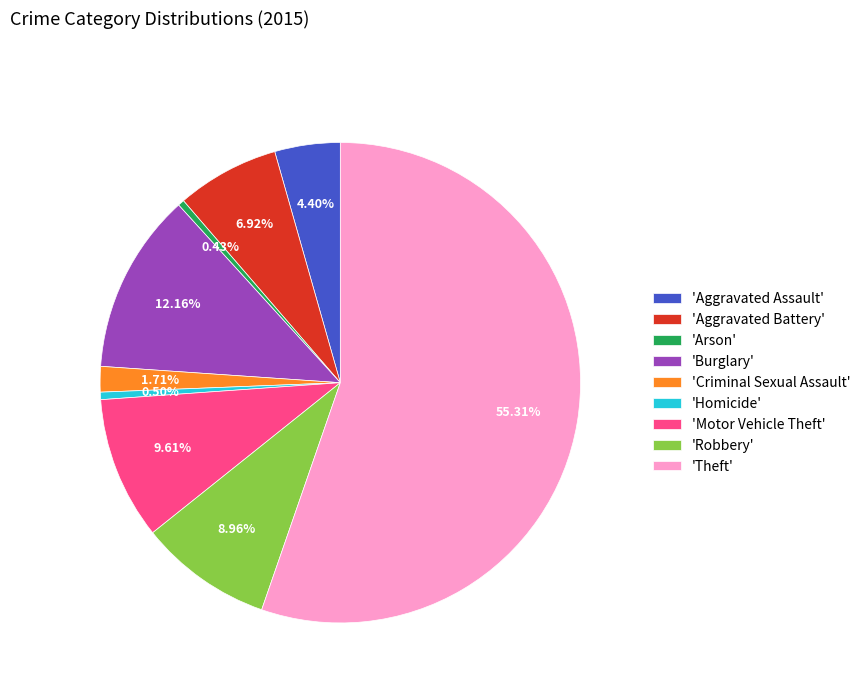

Between 'Aggravated Battery' and 'Criminal Sexual Assault', which is larger?

'Aggravated Battery'